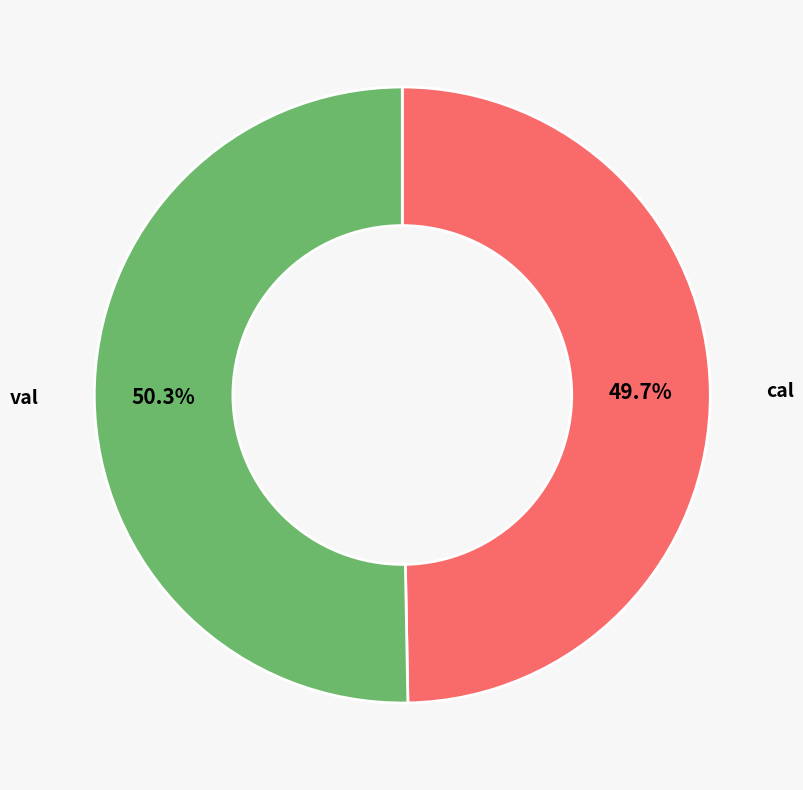

Count the number of slices in the pie.

2